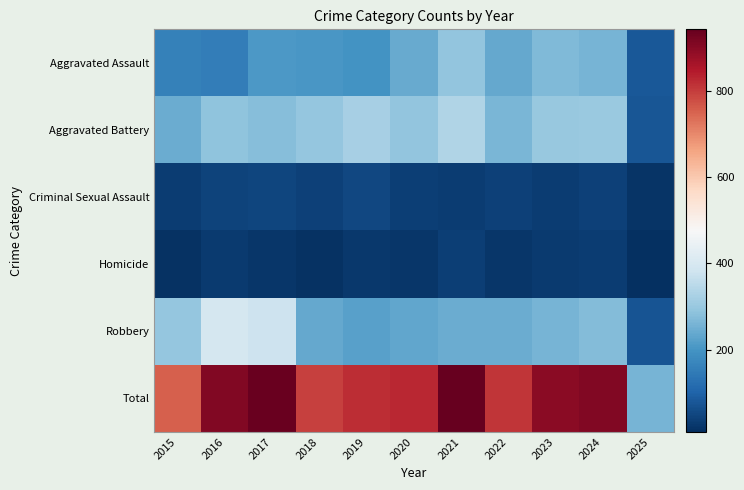

Count the number of data series in this chart.

6